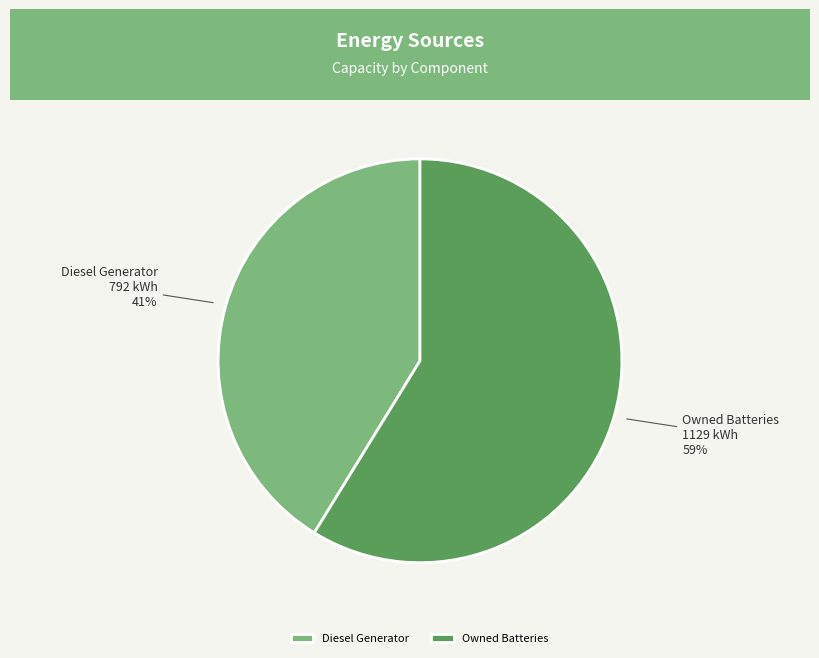

To the nearest percent, what is the difference between the largest and smallest slice percentages?

18%